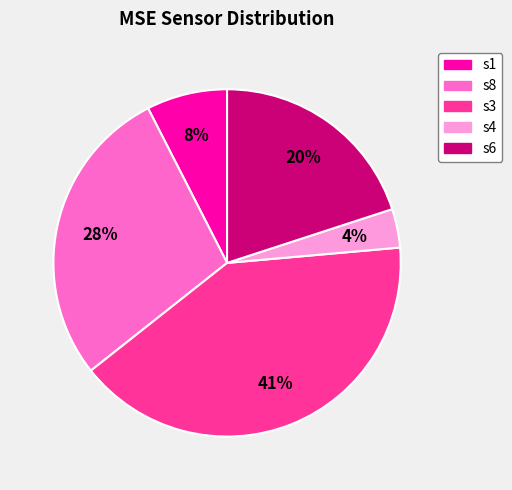

Which has a higher value, s6 or s4?

s6